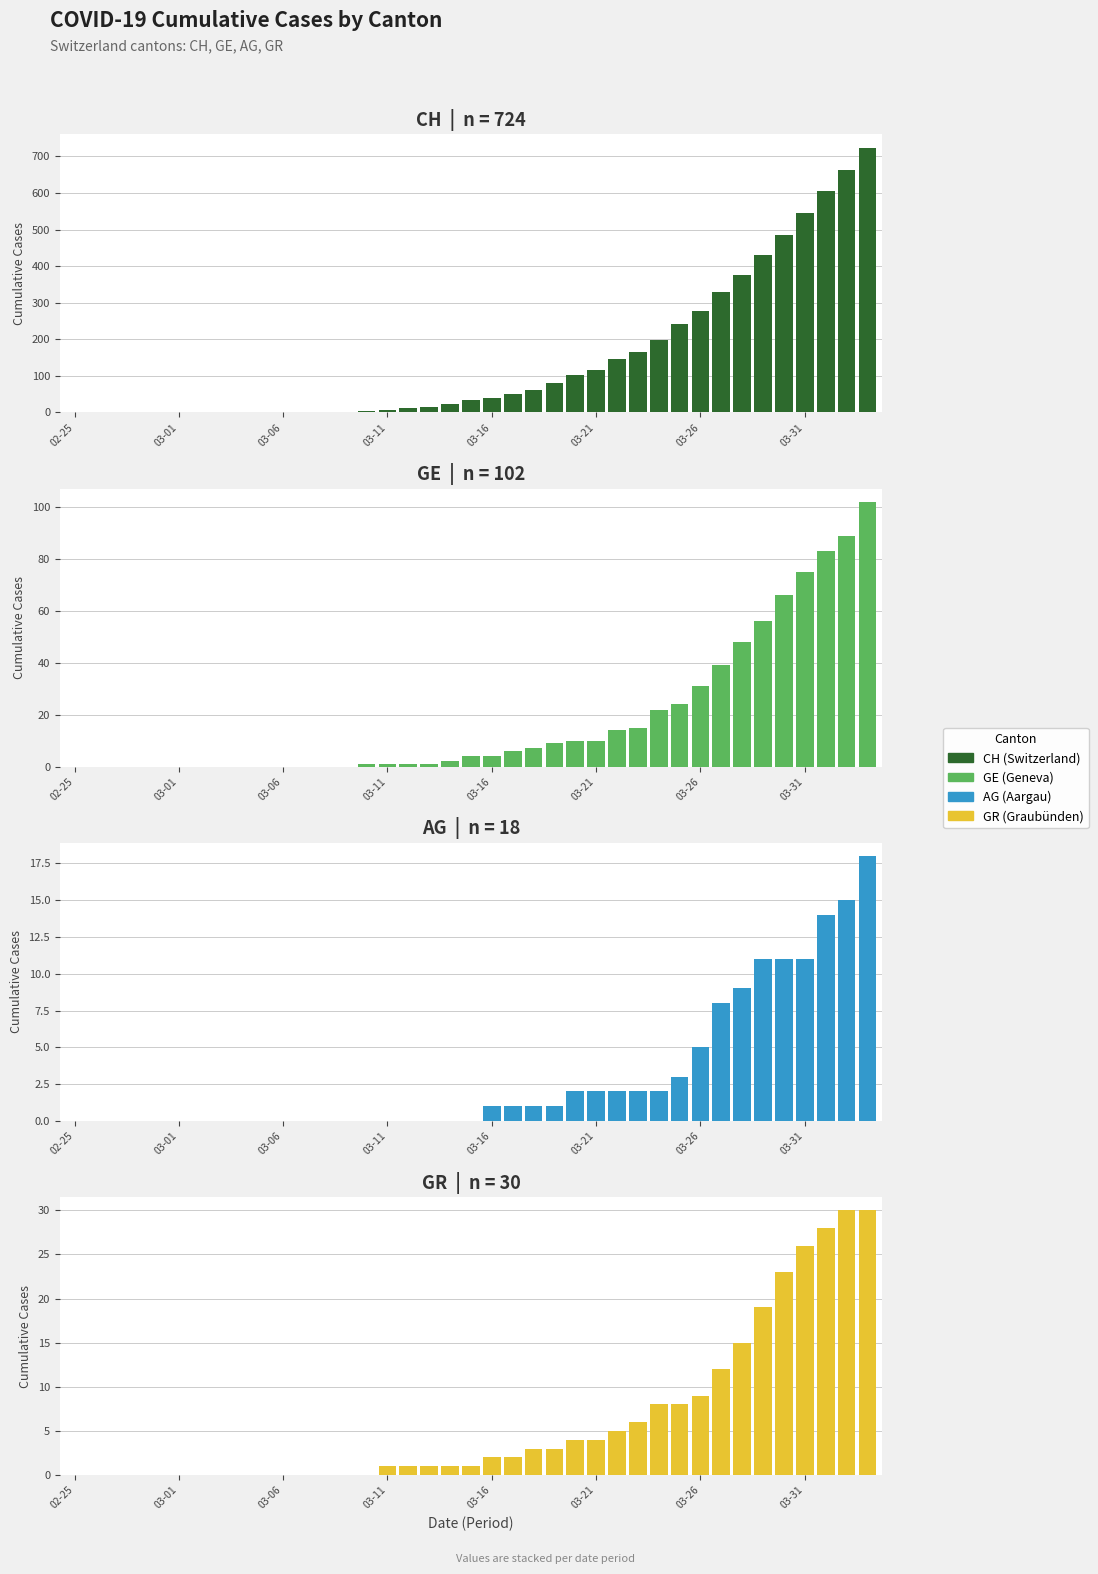

How many bars are there in each group?

4